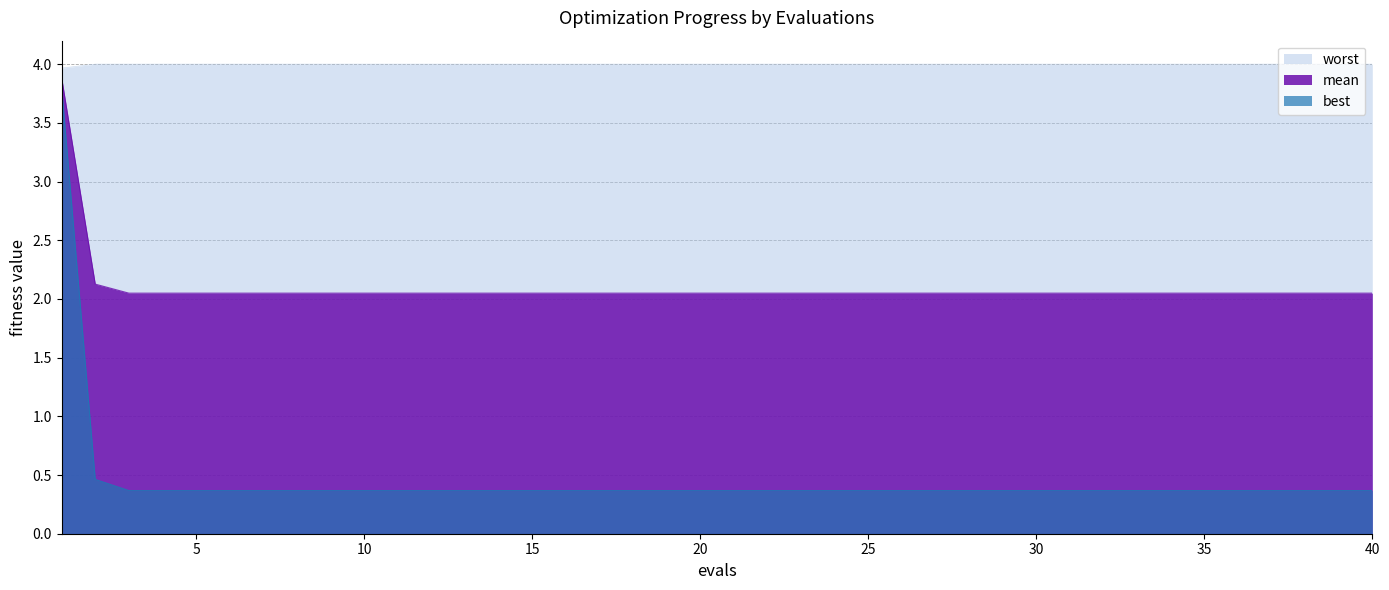

Reading left to right, extract all data points from this chart.

mean: 1=3.9	2=2.1	3=2.0	4=2.0	5=2.0	6=2.0	7=2.0	8=2.0	9=2.0	10=2.0	11=2.0	12=2.0	13=2.0	14=2.0	15=2.0	16=2.0	17=2.0	18=2.0	19=2.0	20=2.0	21=2.0	22=2.0	23=2.0	24=2.0	25=2.0	26=2.0	27=2.0	28=2.0	29=2.0	30=2.0	31=2.0	32=2.0	33=2.0	34=2.0	35=2.0	36=2.0	37=2.0	38=2.0	39=2.0	40=2.0
best: 1=3.8	2=0.5	3=0.4	4=0.4	5=0.4	6=0.4	7=0.4	8=0.4	9=0.4	10=0.4	11=0.4	12=0.4	13=0.4	14=0.4	15=0.4	16=0.4	17=0.4	18=0.4	19=0.4	20=0.4	21=0.4	22=0.4	23=0.4	24=0.4	25=0.4	26=0.4	27=0.4	28=0.4	29=0.4	30=0.4	31=0.4	32=0.4	33=0.4	34=0.4	35=0.4	36=0.4	37=0.4	38=0.4	39=0.4	40=0.4
worst: 1=4.0	2=4.0	3=4.0	4=4.0	5=4.0	6=4.0	7=4.0	8=4.0	9=4.0	10=4.0	11=4.0	12=4.0	13=4.0	14=4.0	15=4.0	16=4.0	17=4.0	18=4.0	19=4.0	20=4.0	21=4.0	22=4.0	23=4.0	24=4.0	25=4.0	26=4.0	27=4.0	28=4.0	29=4.0	30=4.0	31=4.0	32=4.0	33=4.0	34=4.0	35=4.0	36=4.0	37=4.0	38=4.0	39=4.0	40=4.0